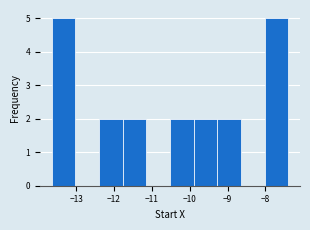

Reading left to right, transcribe this chart: for each bar, give the range it covers on the x-axis and its height. Neither the bar edges nor the heights are printed on the chart, so give them approximately, as read against the axes.

-13.6 to -13.0: 5
-13.0 to -12.4: 0
-12.4 to -11.8: 2
-11.8 to -11.1: 2
-11.1 to -10.5: 0
-10.5 to -9.9: 2
-9.9 to -9.3: 2
-9.3 to -8.6: 2
-8.6 to -8.0: 0
-8.0 to -7.4: 5